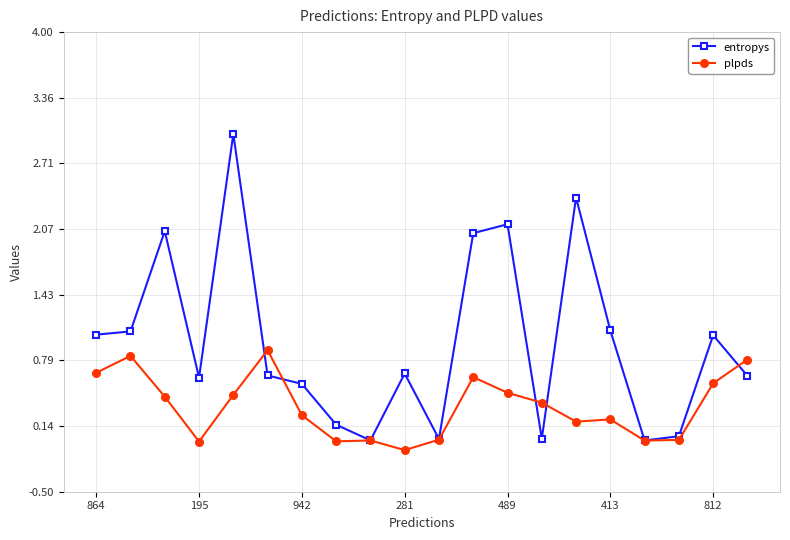

List the series in order of their overall mean, highest first.

entropys, plpds